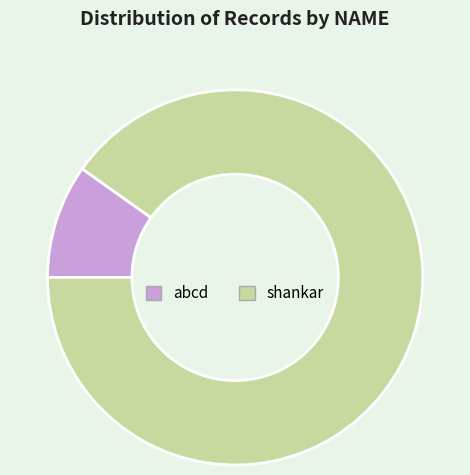

What is the smallest slice in the pie chart?

abcd